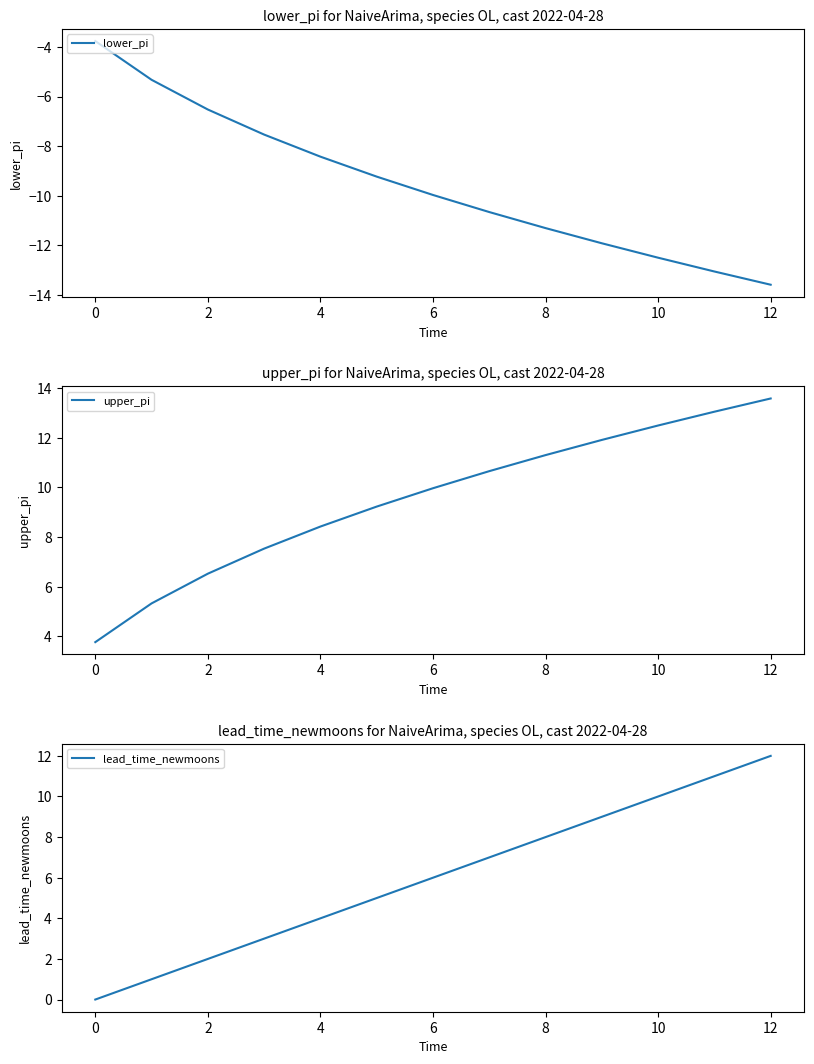

True or false: lead_time_newmoons and lower_pi intersect in this chart.

False